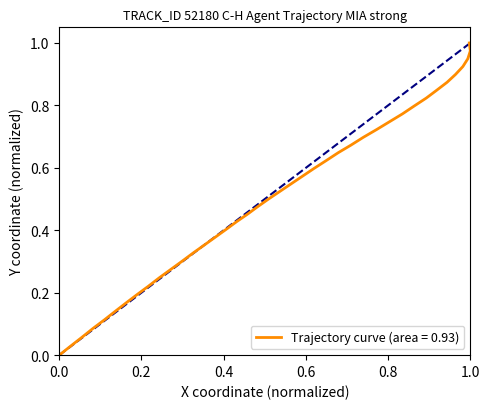

How many lines are shown in the chart?

1